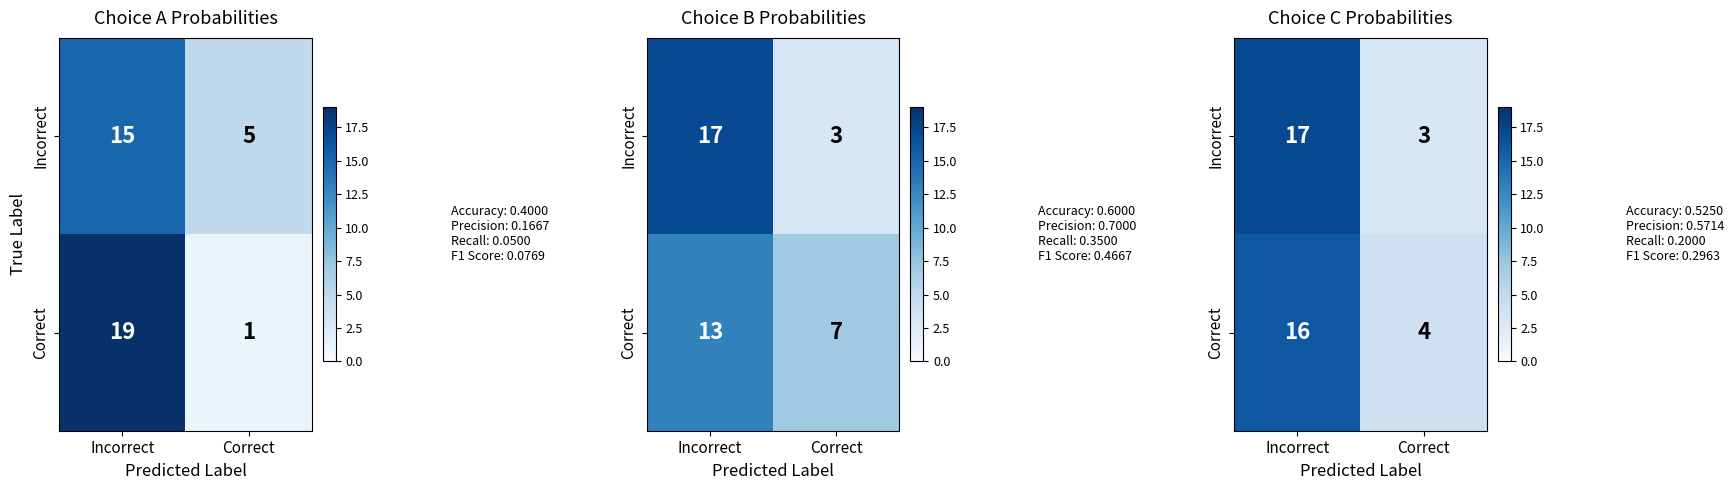

Count the number of data series in this chart.

2